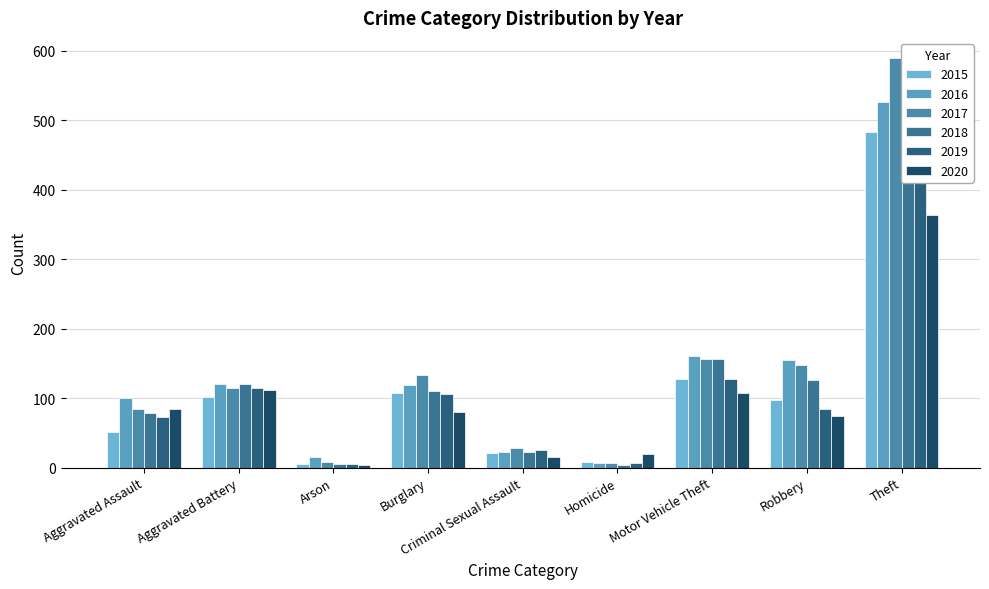

The 2015 series shows 151 at Aggravated Battery. True or false?

False